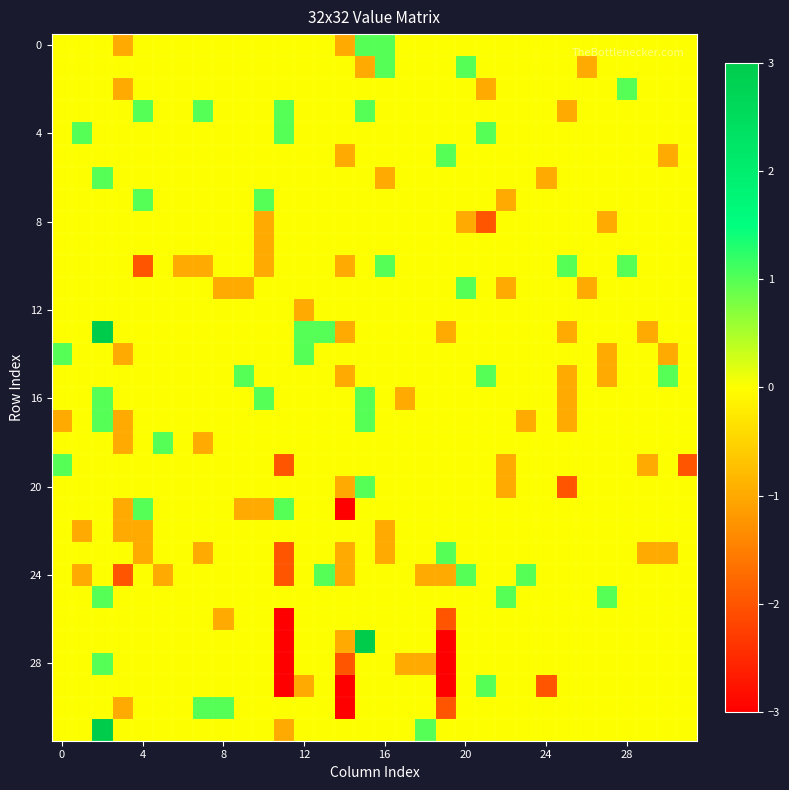

What is the minimum value shown in the chart?

-3